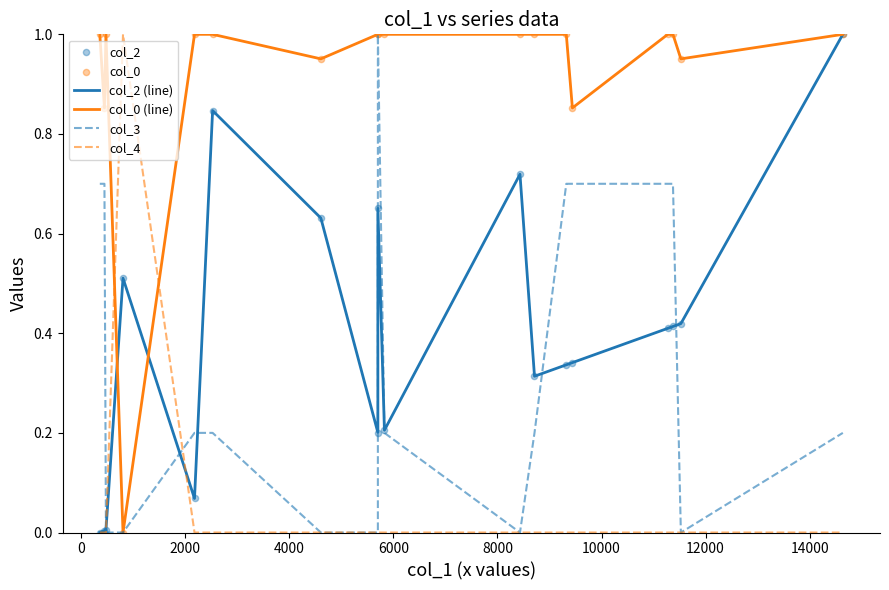

Is the value of col_4 at 2000 greater than the value of col_2 (line) at −2000?

No